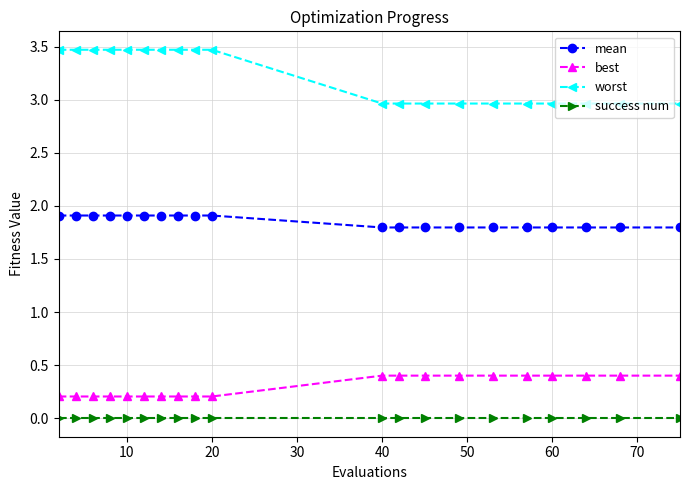

Which series has the widest spread of values?

worst